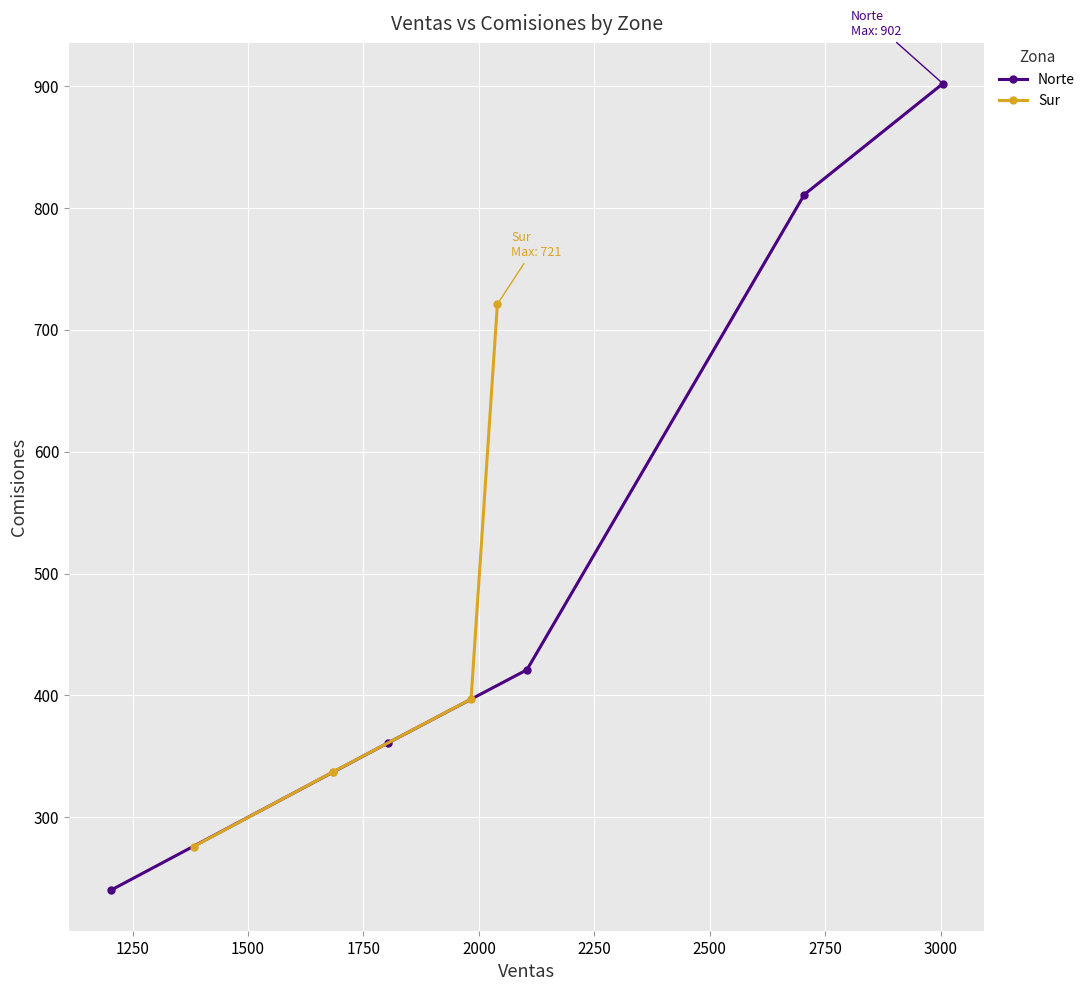

What is the maximum value for Norte?

902